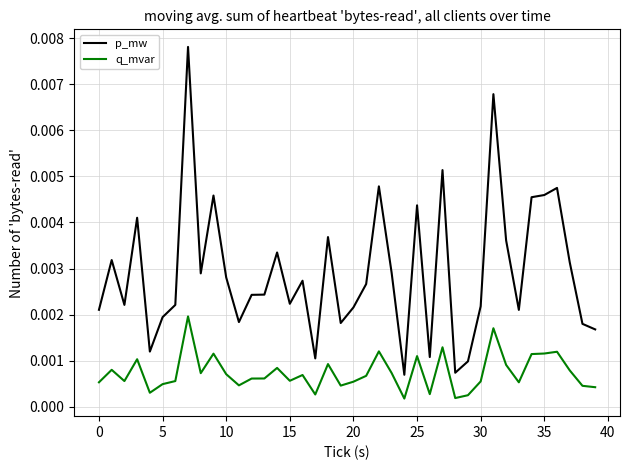

Rank the series by their maximum value, from highest to lowest.

p_mw, q_mvar